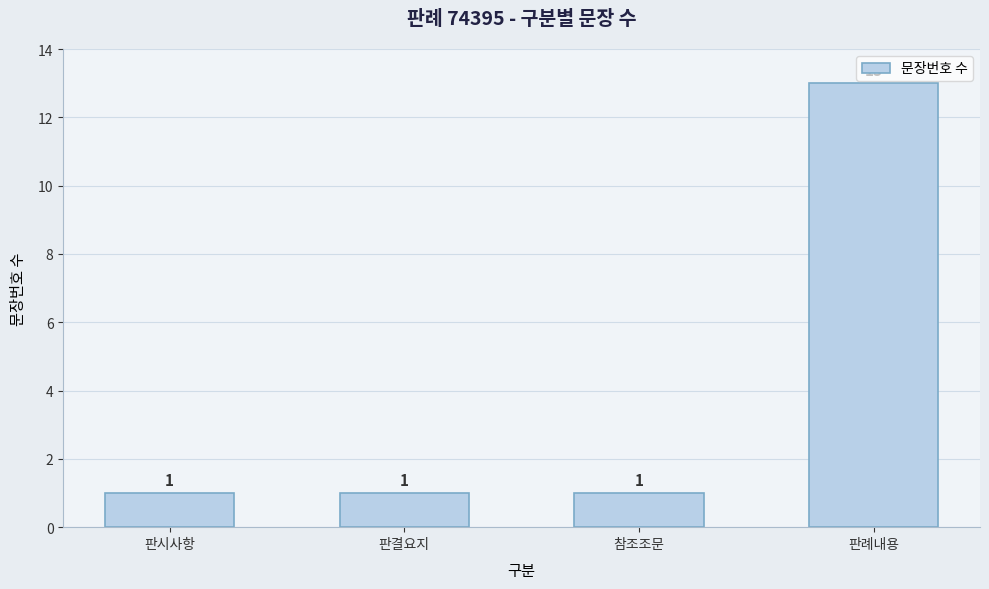

Is it true that the value at 판례내용 is 20?

False